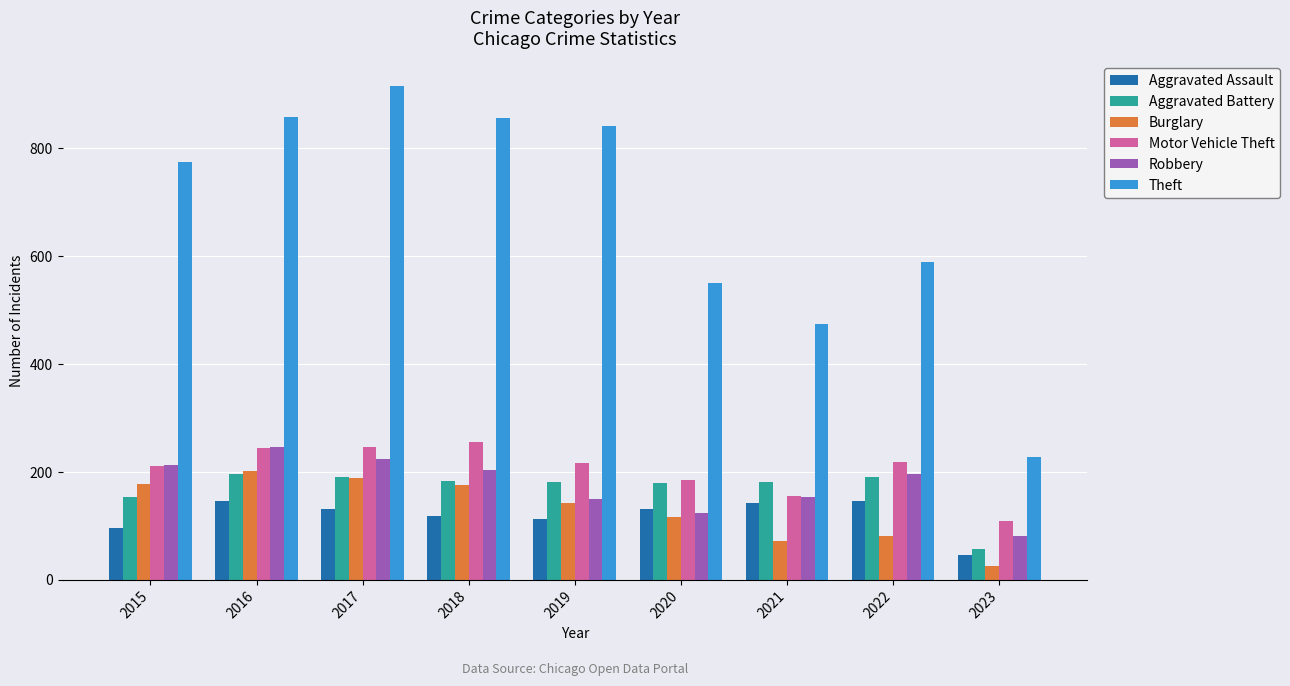

At which category does the chart reach its minimum across all series?

2023